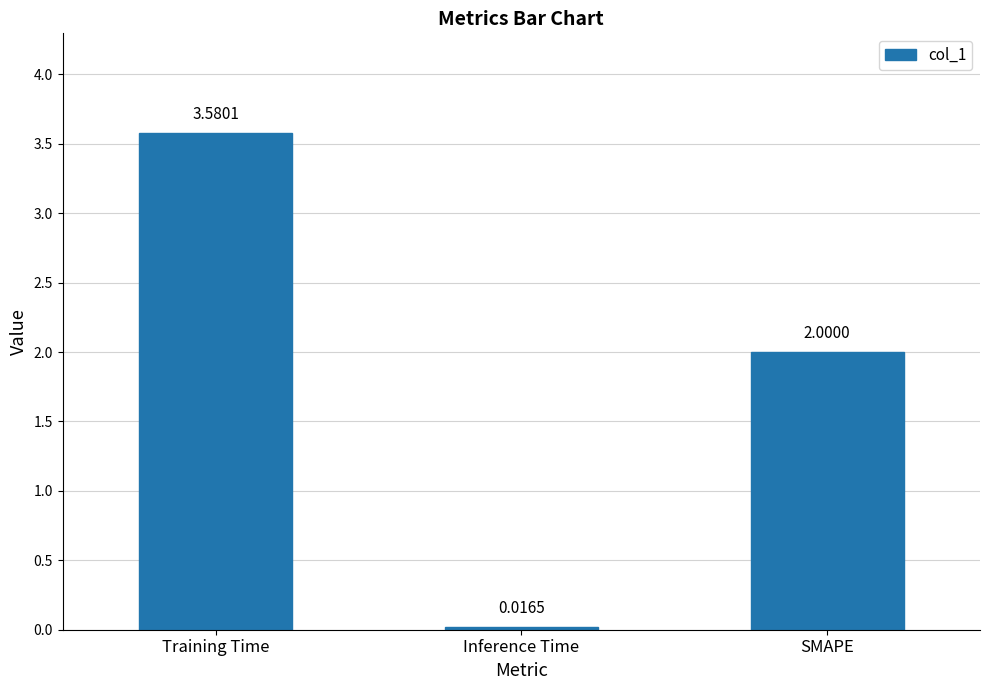

What is the label of the 3rd bar from the right?

Training Time